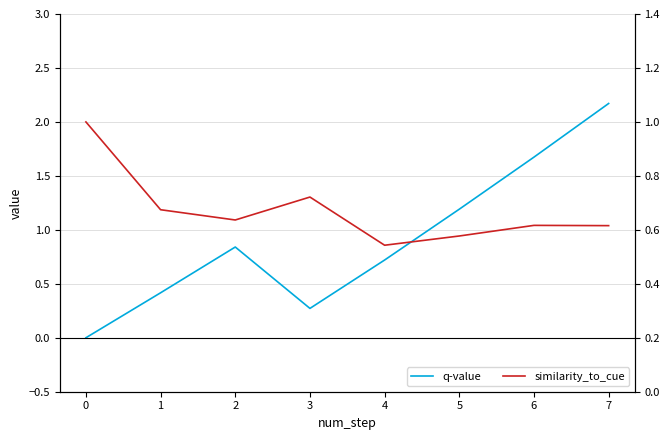

What is the total value across all series at 7?

2.8